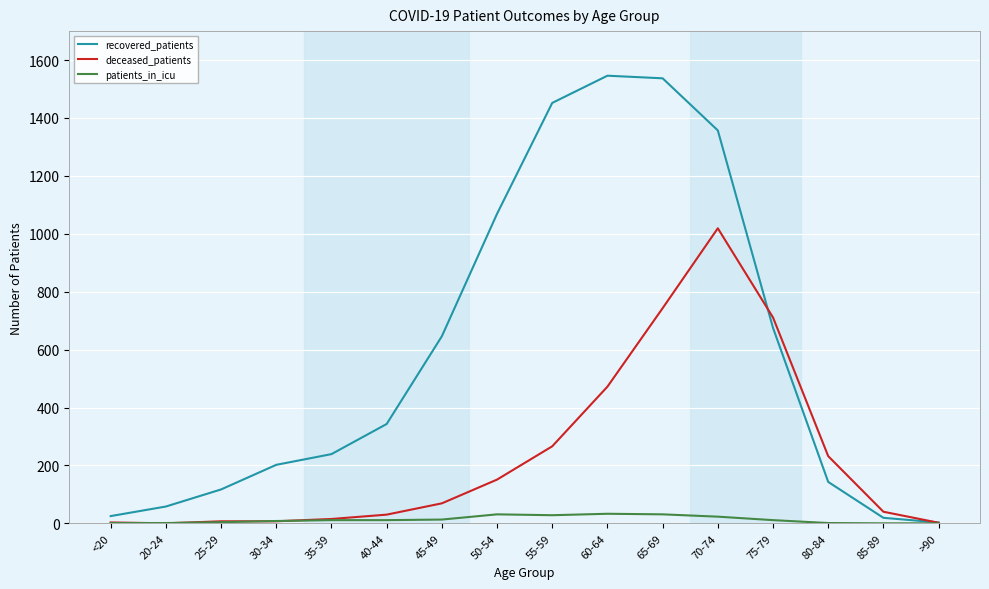

True or false: recovered_patients has a value of 1537 at 65-69.

True